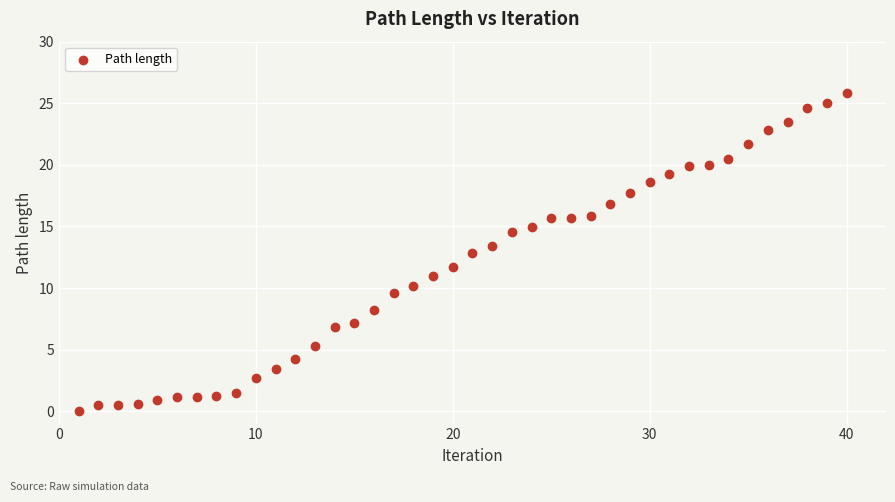

What Y value in the scatter plot is closest to 12?

11.7